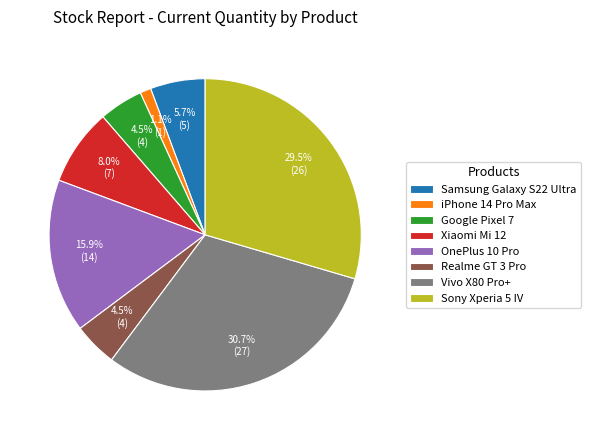

What is the total percentage of Sony Xperia 5 IV and Samsung Galaxy S22 Ultra?

35.2%